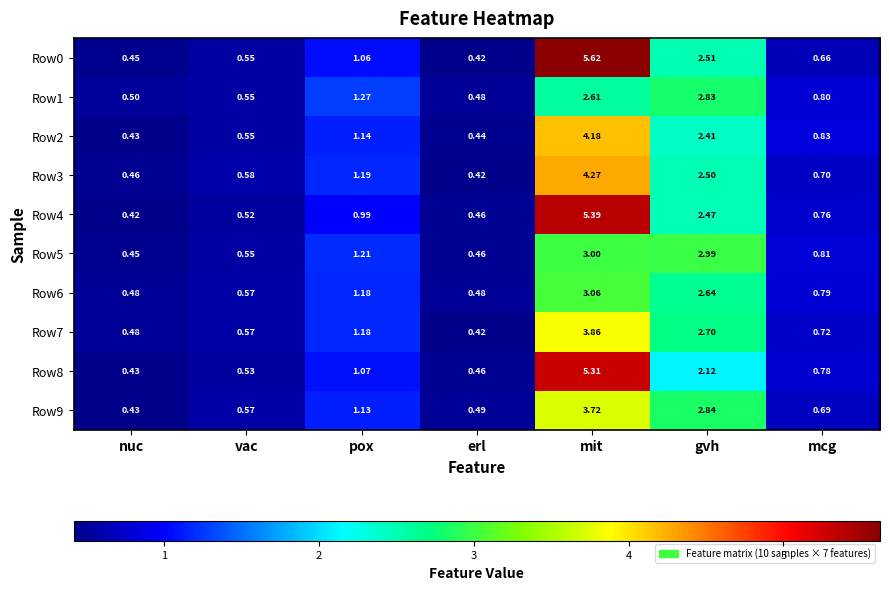

Which category has the highest value across all series?

mit